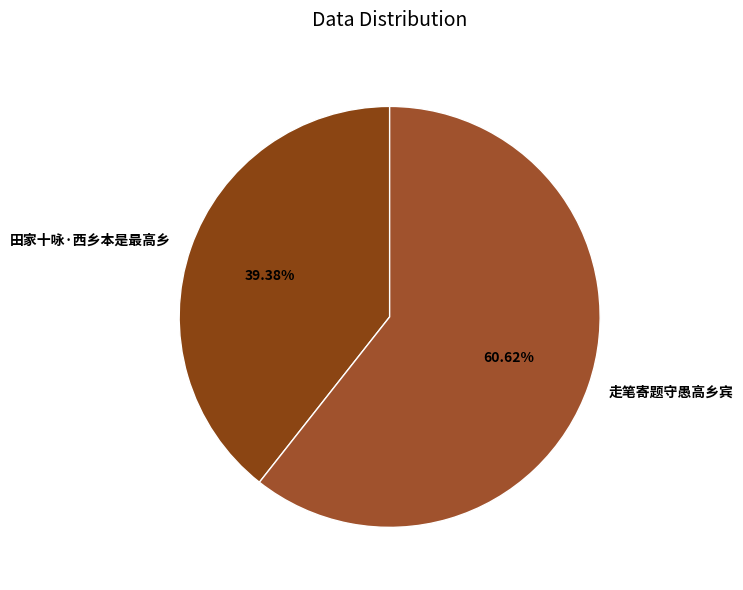

What is the largest slice in the pie chart?

走笔寄题守愚高乡宾